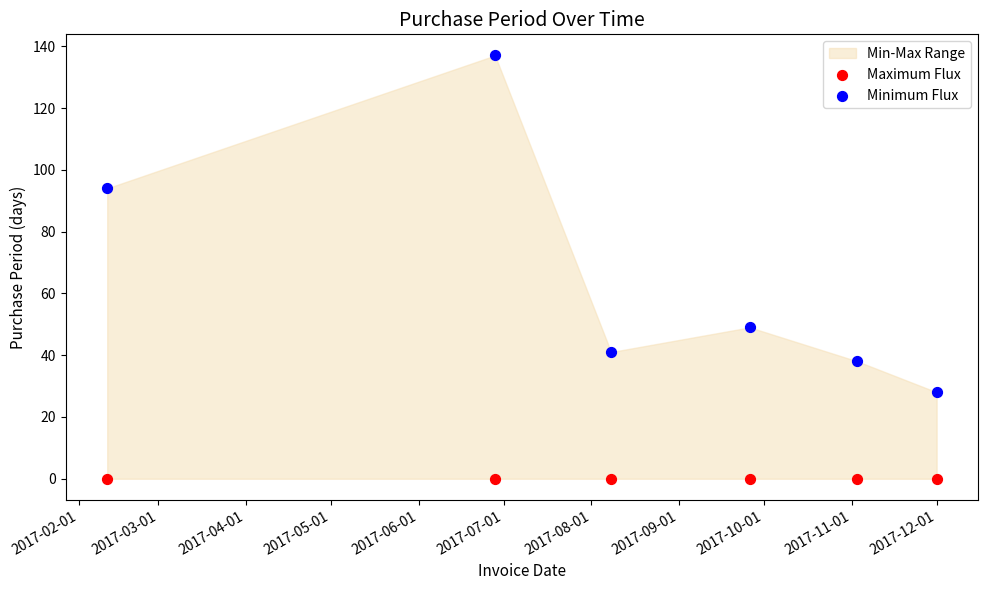

Across all data points, what is the average Y value?

32